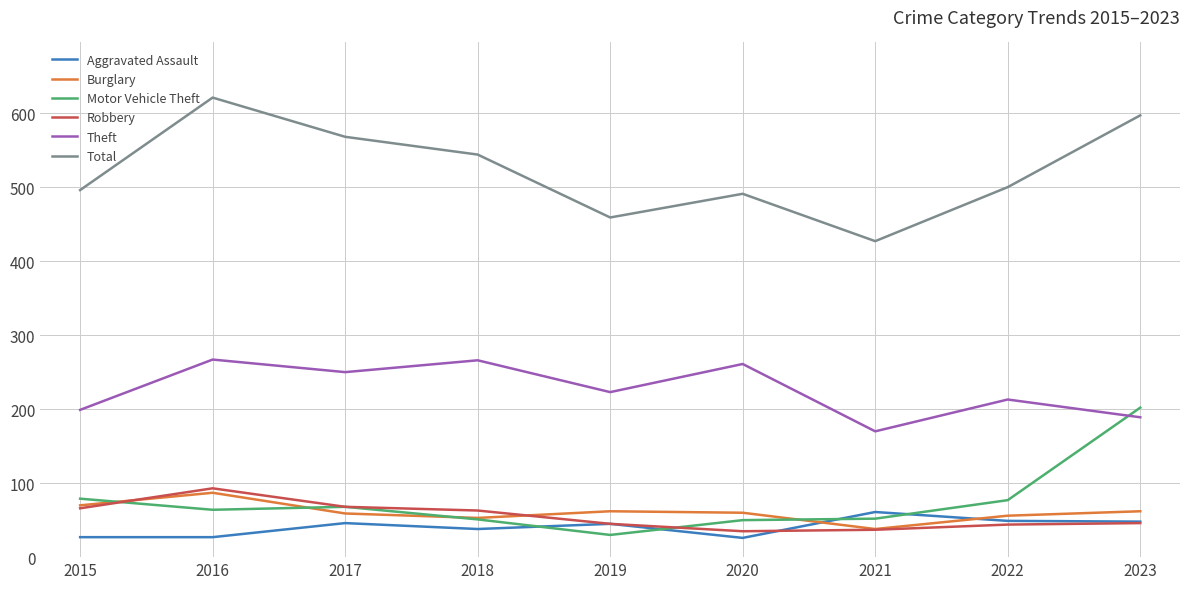

At how many categories does at least one series exceed 303?

9